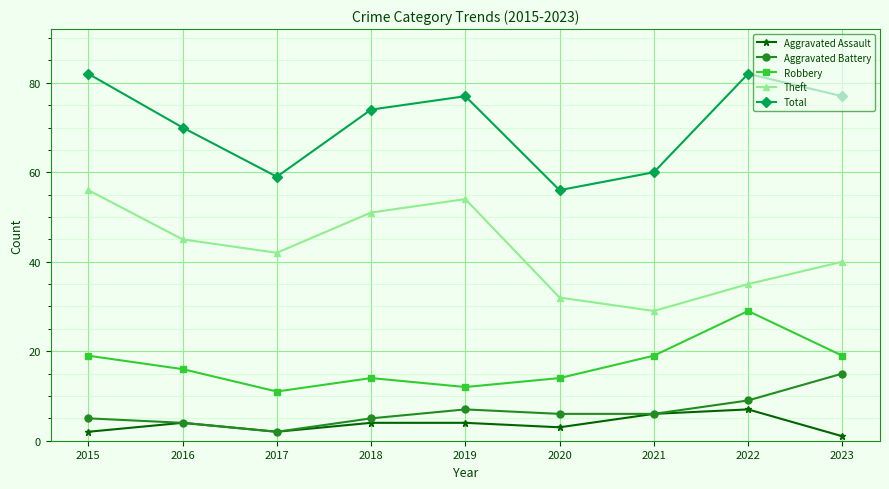

At how many categories does at least one series exceed 67?

6